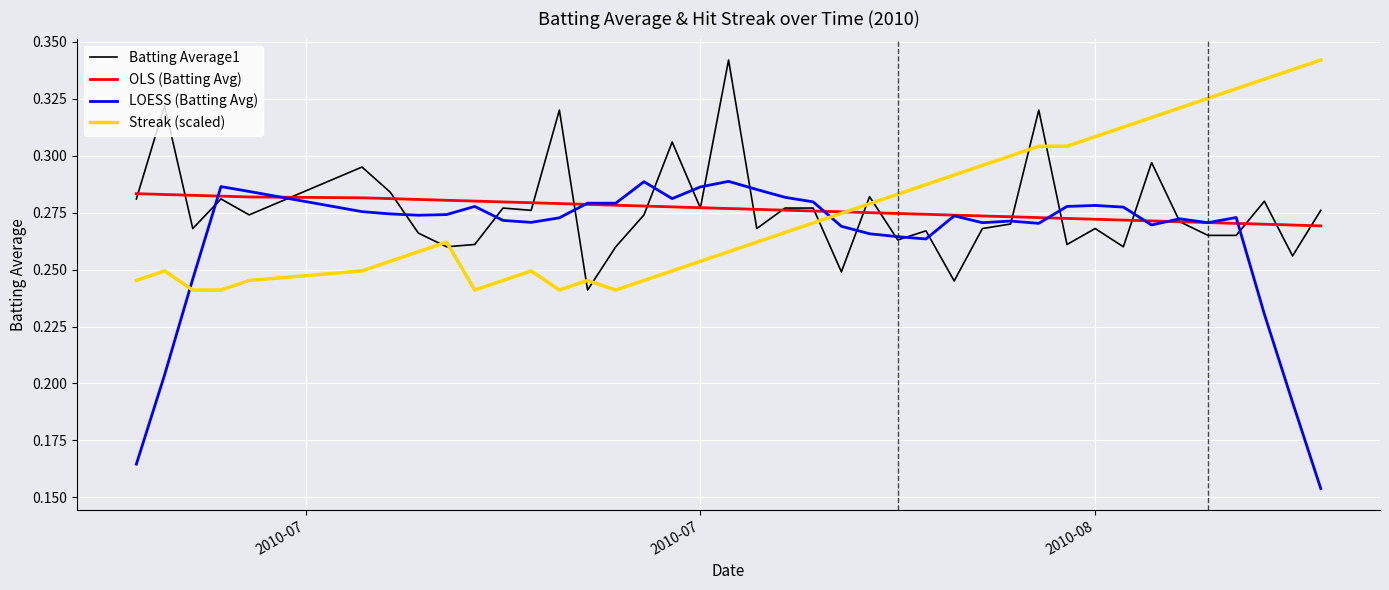

Which series has the largest range (max minus min)?

LOESS (Batting Avg)